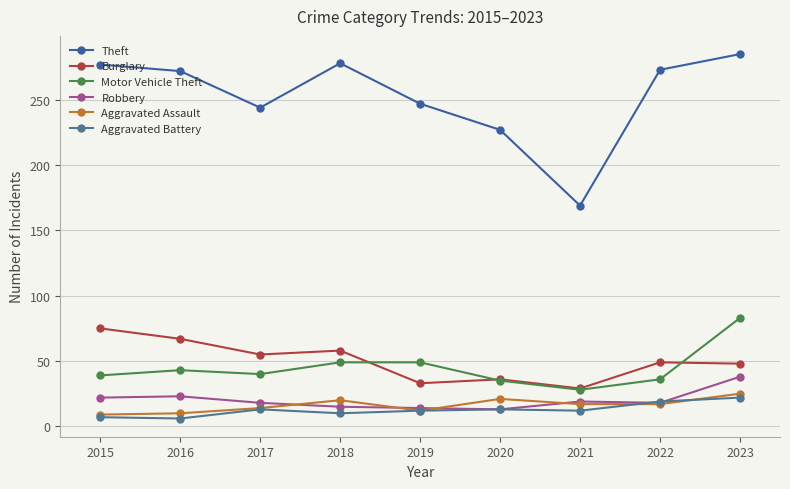

Reading right to left, what are all the values shown in this chart?

Theft: 2023=285	2022=273	2021=169	2020=227	2019=247	2018=278	2017=244	2016=272	2015=277
Burglary: 2023=48	2022=49	2021=29	2020=36	2019=33	2018=58	2017=55	2016=67	2015=75
Motor Vehicle Theft: 2023=83	2022=36	2021=28	2020=35	2019=49	2018=49	2017=40	2016=43	2015=39
Robbery: 2023=38	2022=18	2021=19	2020=13	2019=14	2018=15	2017=18	2016=23	2015=22
Aggravated Assault: 2023=25	2022=17	2021=17	2020=21	2019=12	2018=20	2017=14	2016=10	2015=9
Aggravated Battery: 2023=22	2022=19	2021=12	2020=13	2019=12	2018=10	2017=13	2016=6	2015=7